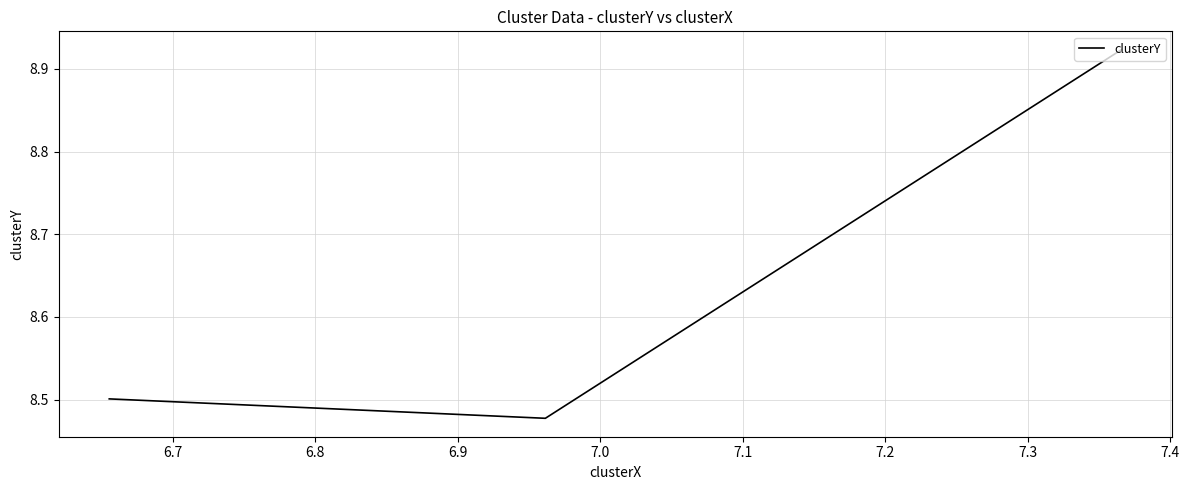

What is the average value?

8.6